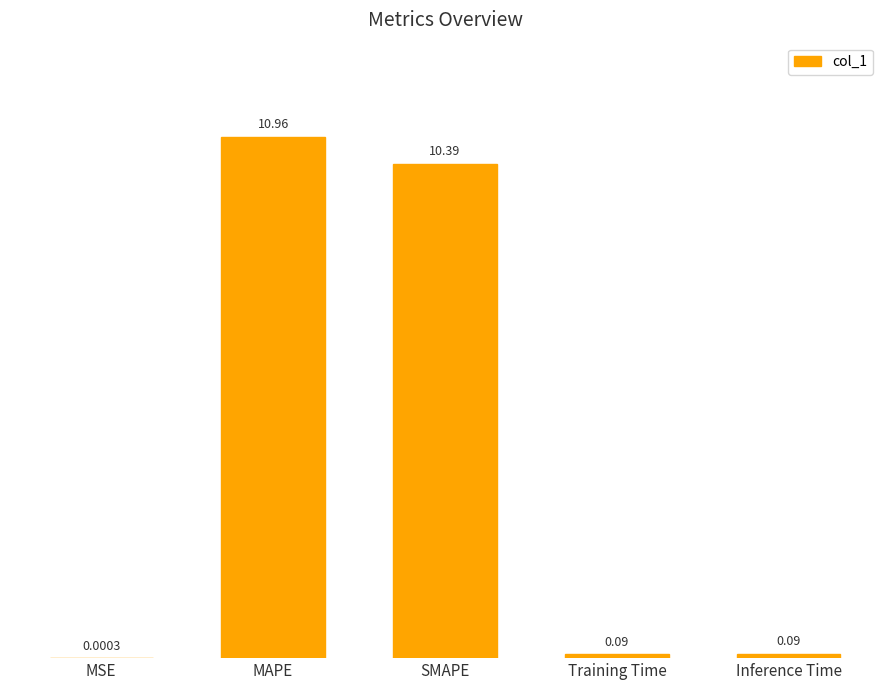

Read the value at SMAPE.

10.4